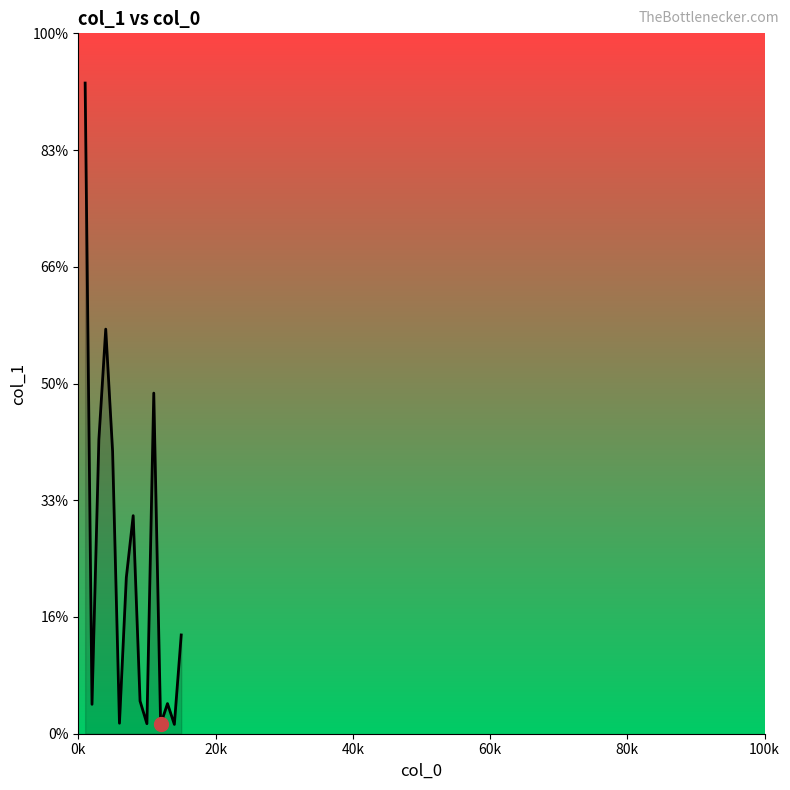

Does the chart display data point markers on the line(s)?

No